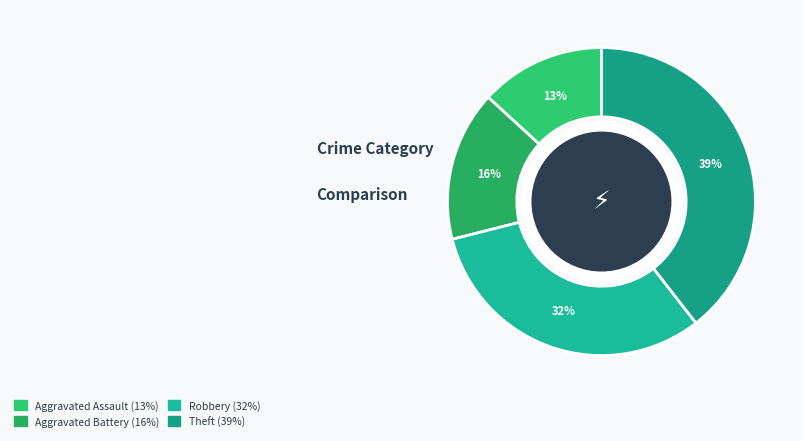

Count the number of slices in the pie.

4